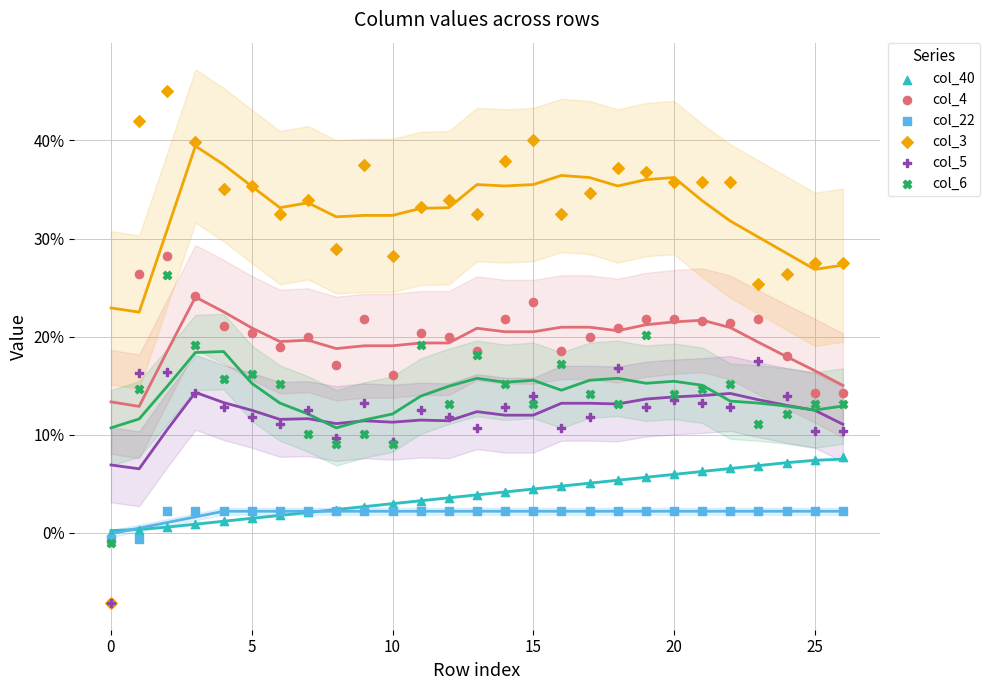

What are all the series names shown in the legend?

col_40, col_4, col_22, col_3, col_5, col_6